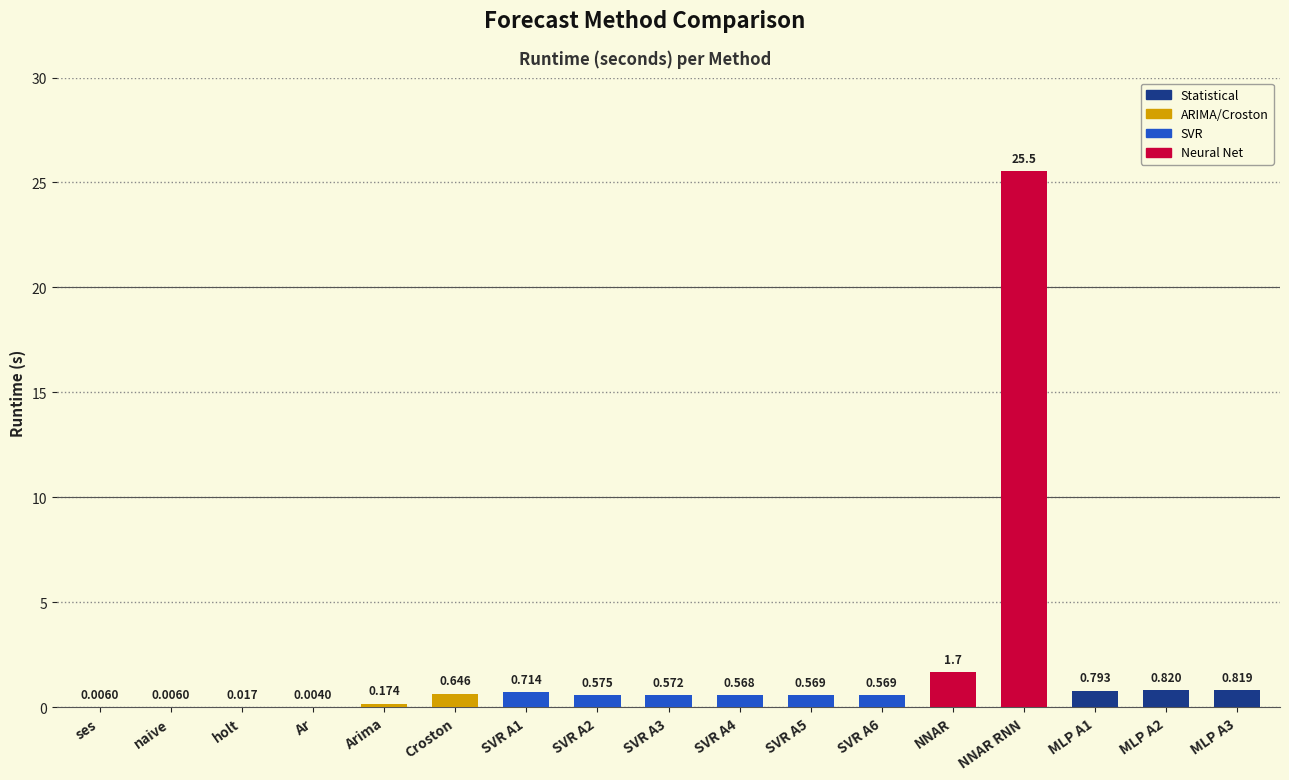

Which label corresponds to the largest value in the chart?

NNAR RNN